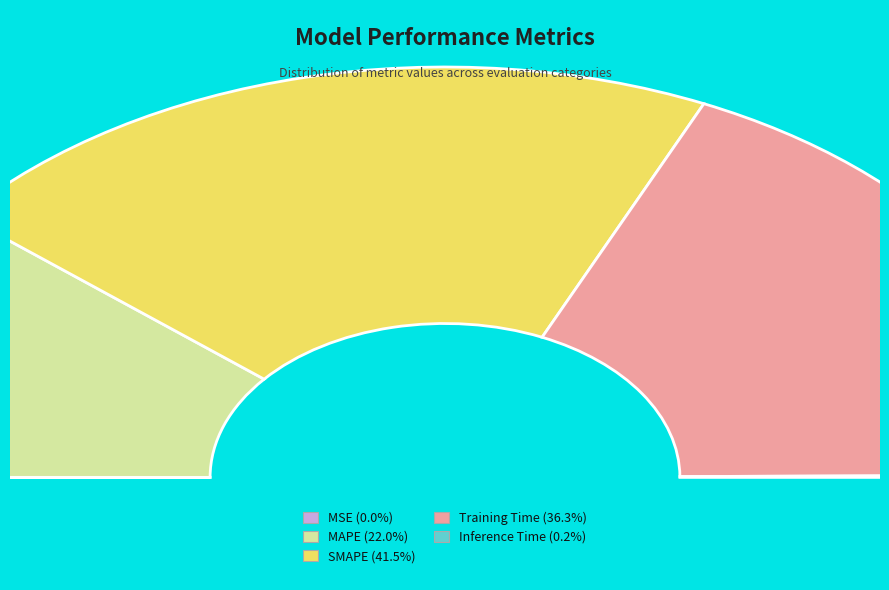

Do Inference Time and SMAPE together represent more than half of the pie?

No